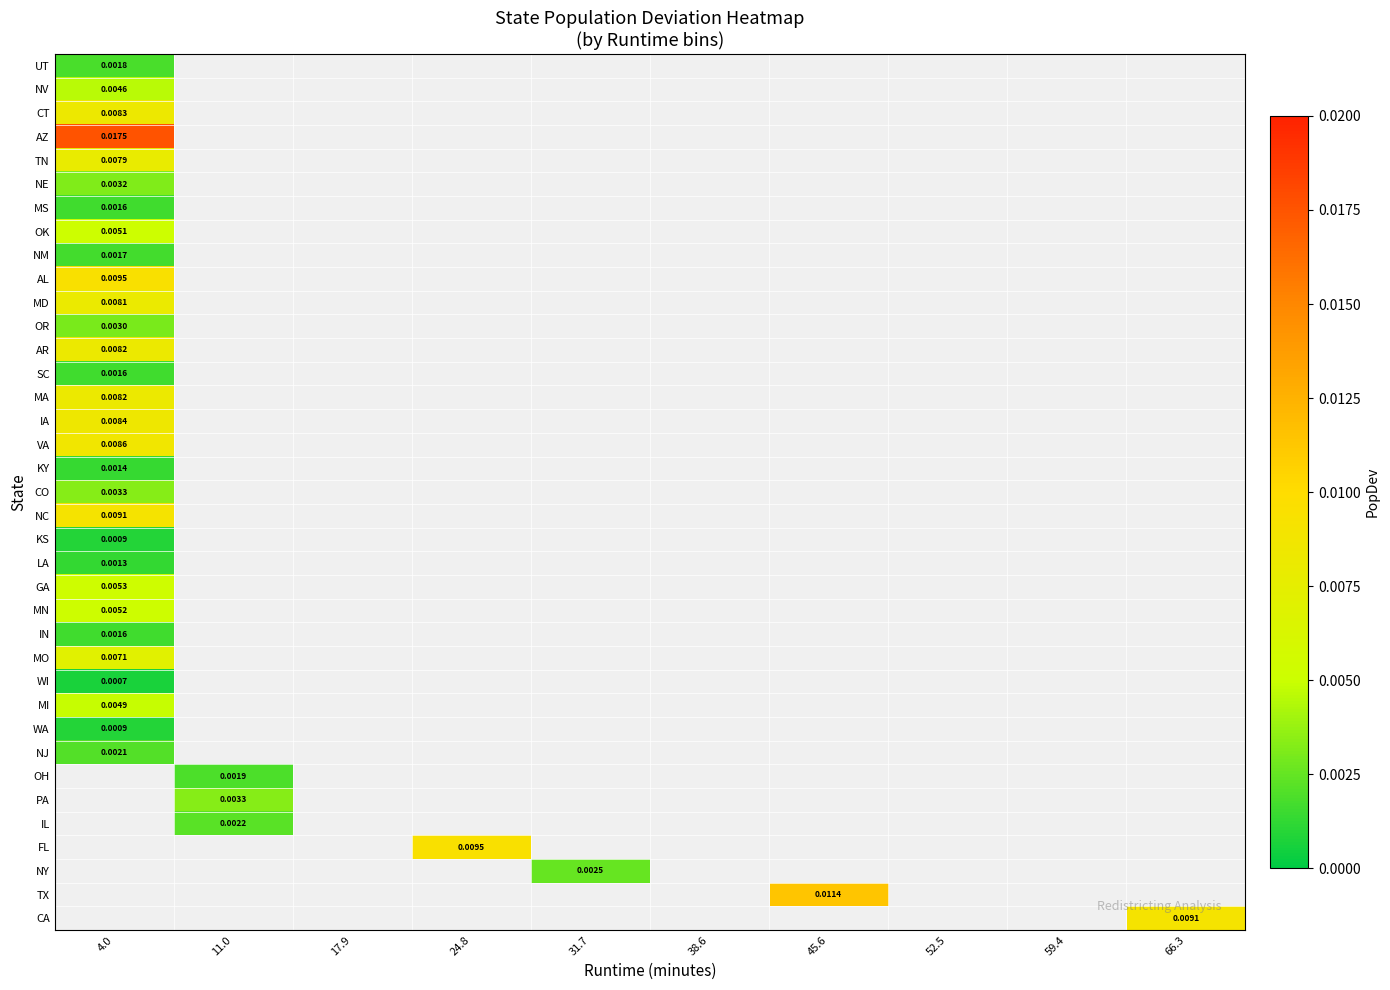

Is the value of IA at 31.7 greater than the value of MO at 45.6?

No